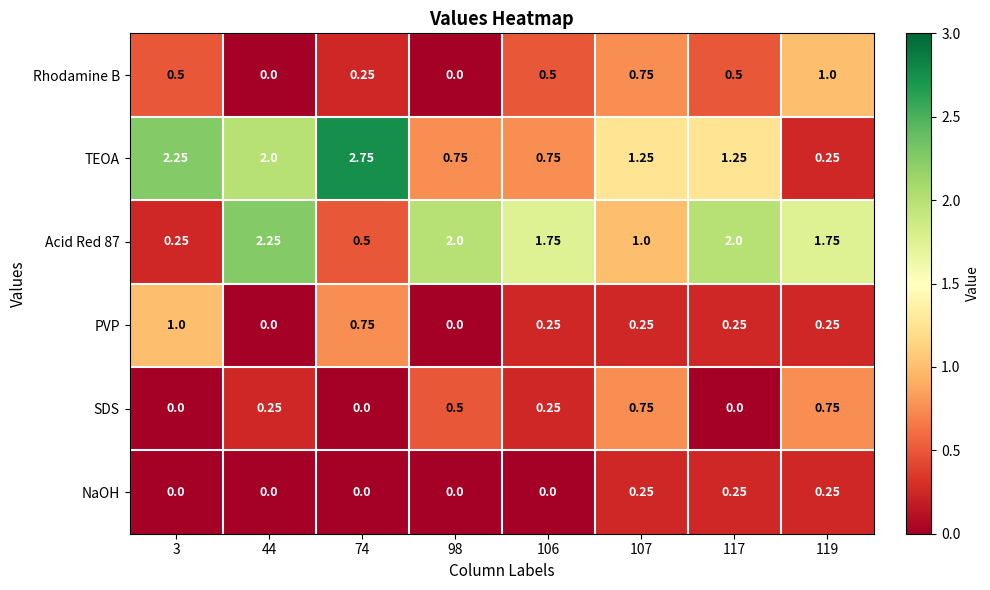

Is the value of Acid Red 87 at 107 greater than the value of Rhodamine B at 3?

Yes